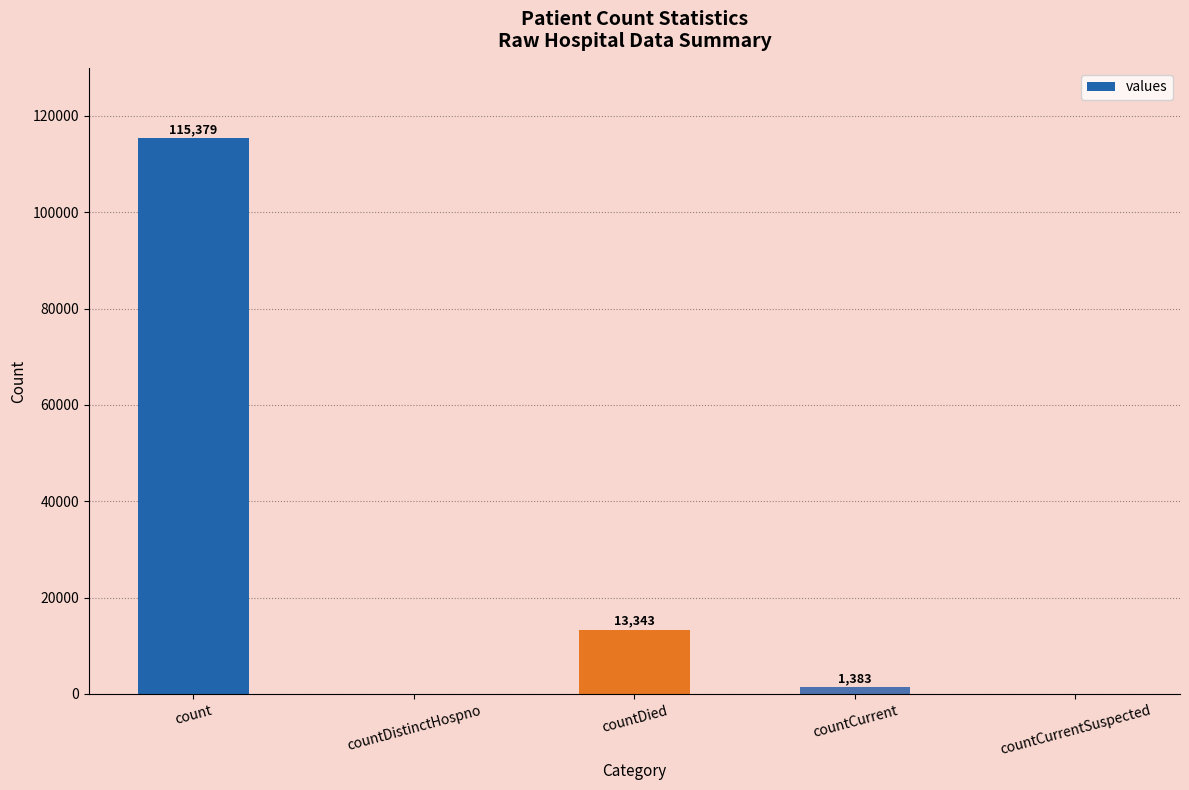

What is the sum of all values?

130105